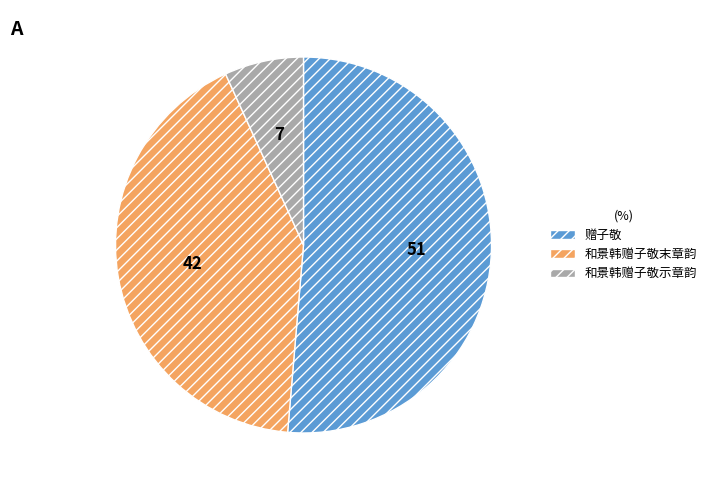

The 和景韩赠子敬末章韵 slice represents 42% of the pie. True or false?

True